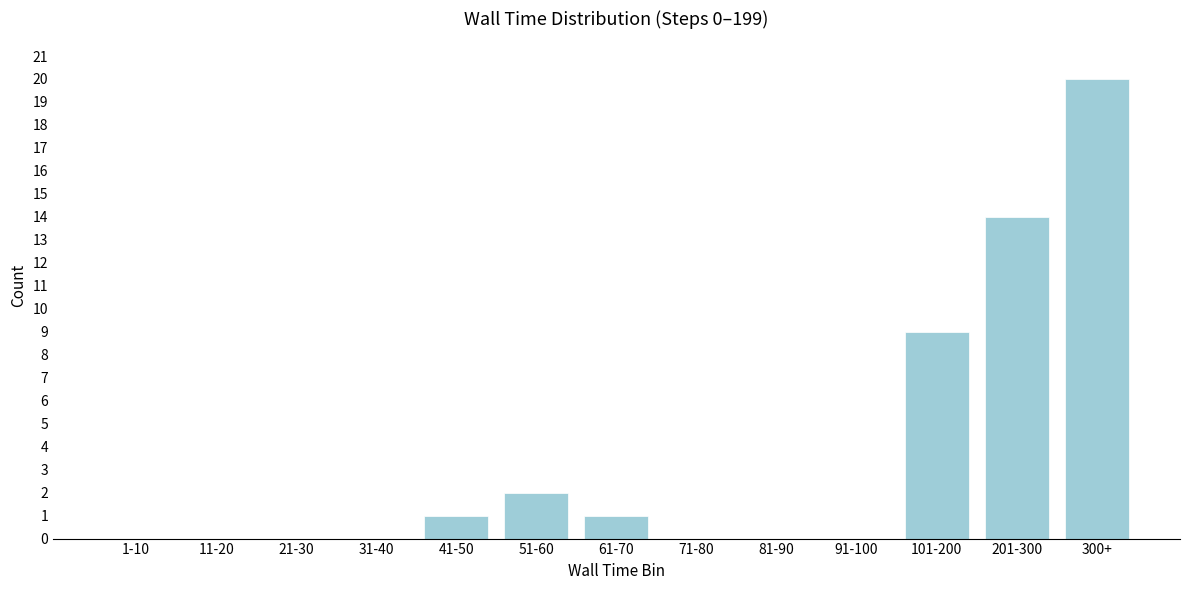

Reading right to left, extract all data points from this chart.

300+=20	201-300=14	101-200=9	91-100=0	81-90=0	71-80=0	61-70=1	51-60=2	41-50=1	31-40=0	21-30=0	11-20=0	1-10=0